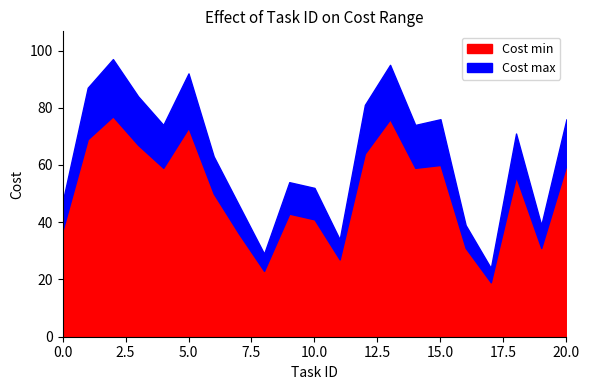

Where is the first local minimum for Cost min?

4